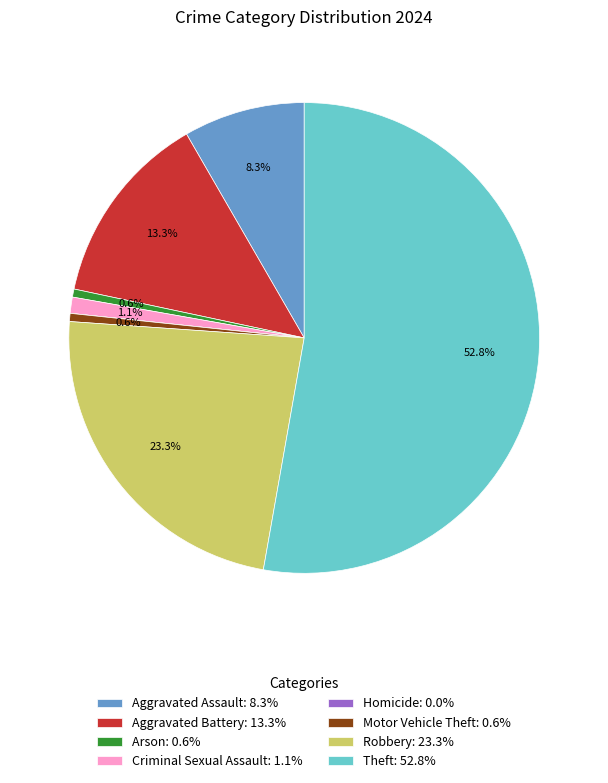

The Aggravated Assault slice represents 8% of the pie. True or false?

True